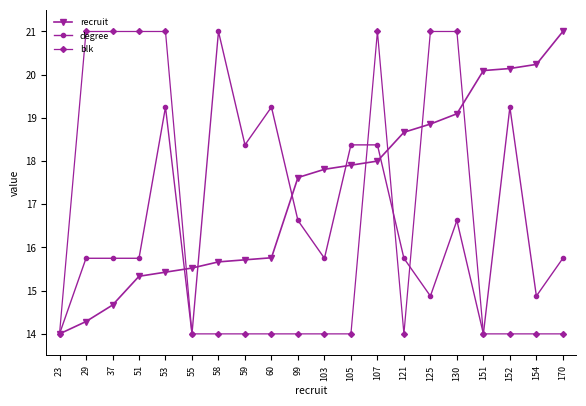

What is the total value across all series at 170?

50.8